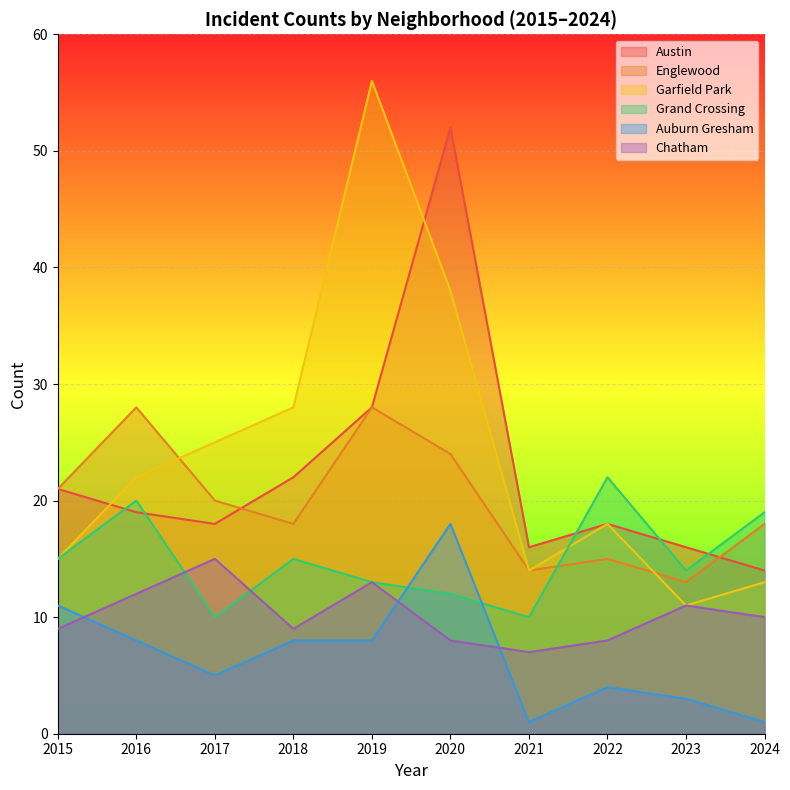

How many lines are shown in the chart?

6